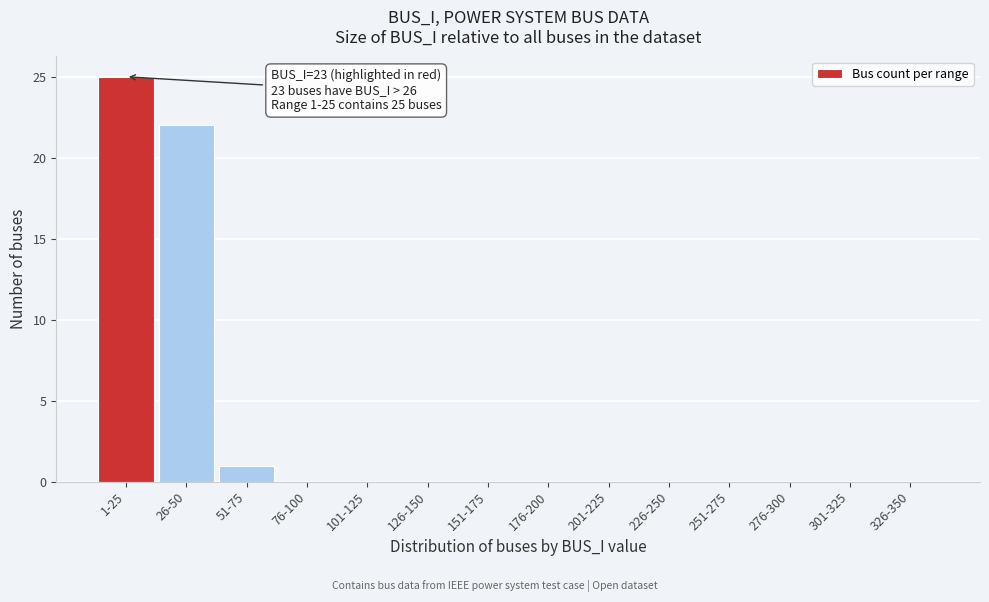

Reading right to left, extract all data points from this chart.

326-350=0	301-325=0	276-300=0	251-275=0	226-250=0	201-225=0	176-200=0	151-175=0	126-150=0	101-125=0	76-100=0	51-75=1	26-50=22	1-25=25